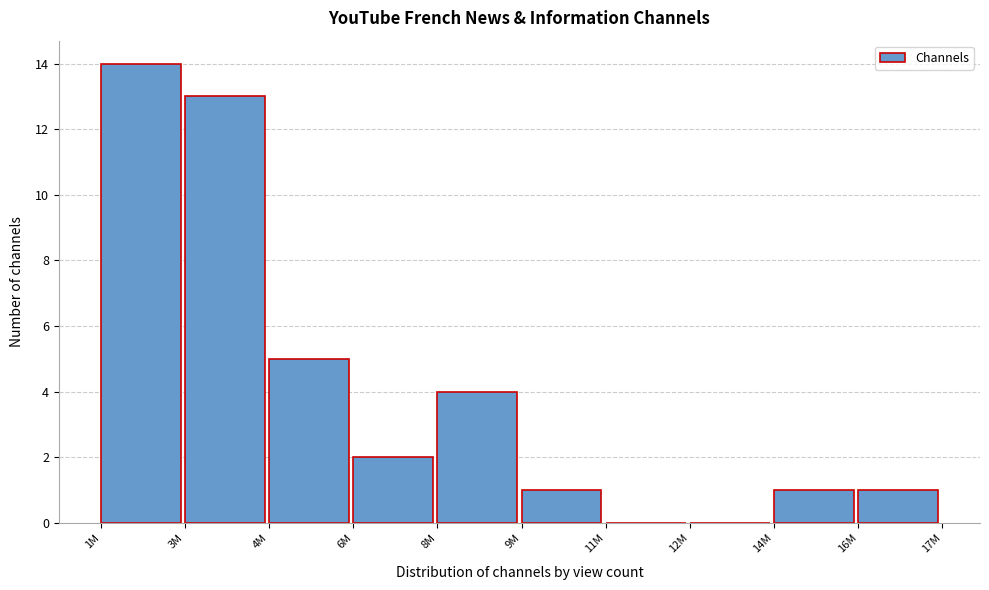

Reading right to left, list all the values displayed in this chart.

16M=1	14M=1	12M=0	11M=0	9M=1	8M=4	6M=2	4M=5	3M=13	1M=14